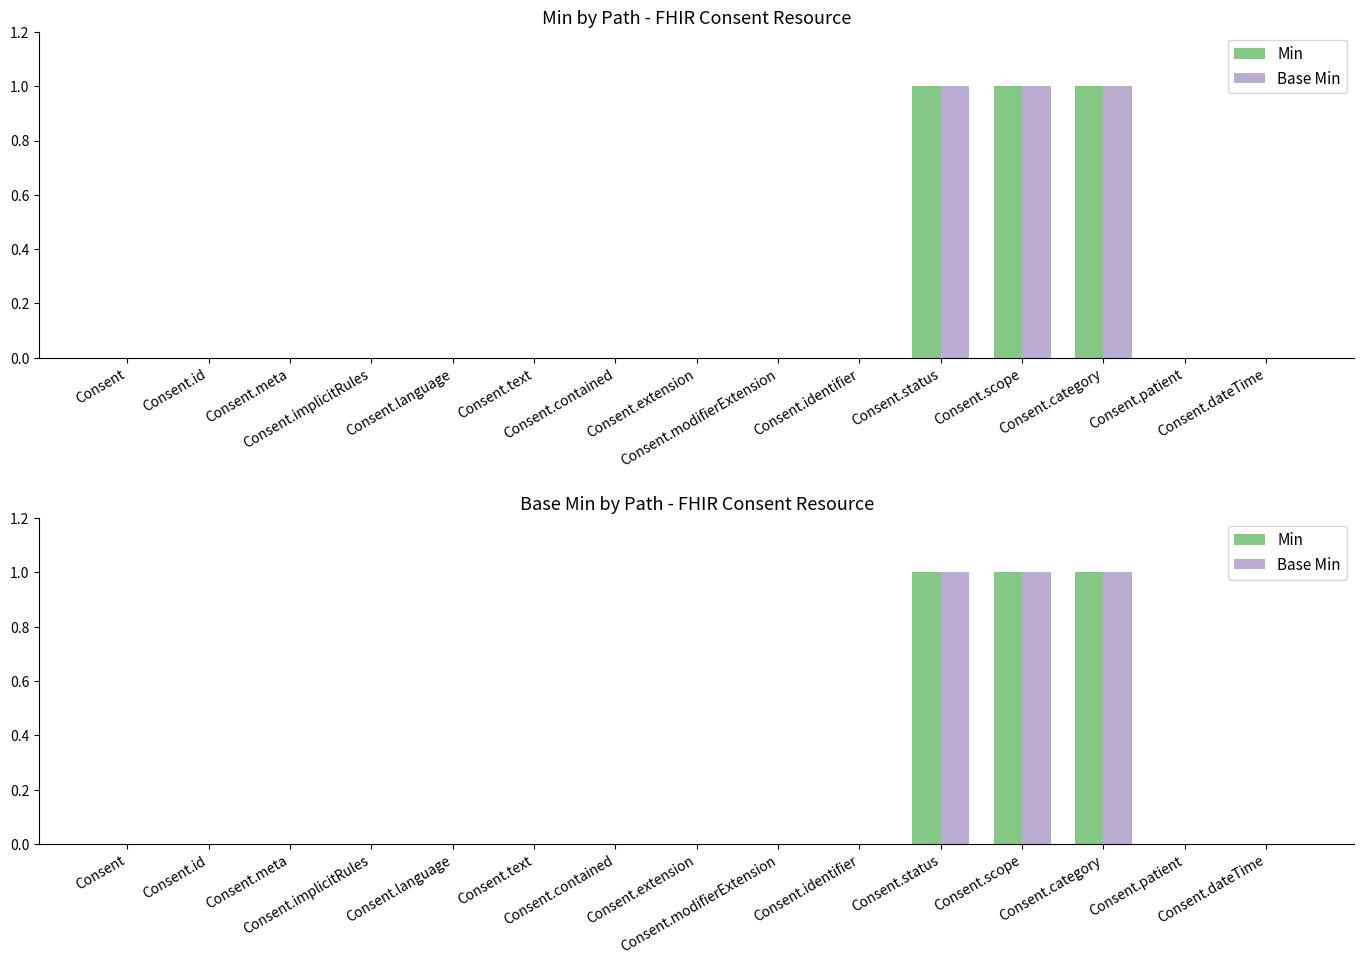

Rank the categories by Min value from highest to lowest.

Consent.status, Consent.scope, Consent.category, Consent, Consent.id, Consent.meta, Consent.implicitRules, Consent.language, Consent.text, Consent.contained, Consent.extension, Consent.modifierExtension, Consent.identifier, Consent.patient, Consent.dateTime